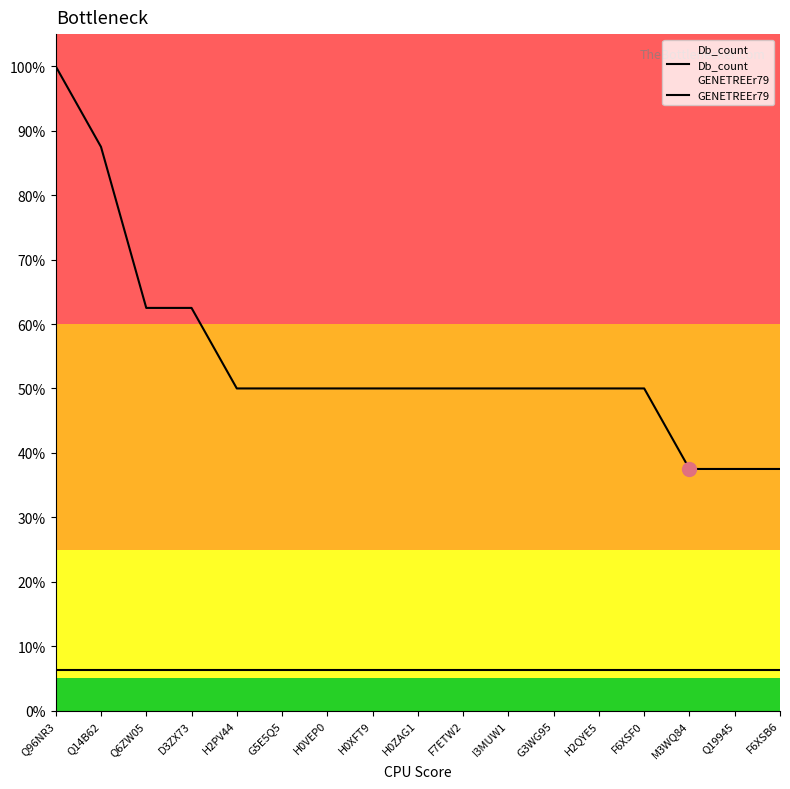

At how many categories does at least one series exceed 0?

17